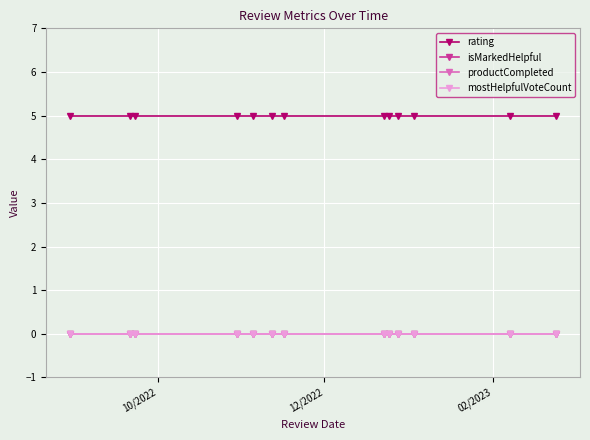

At how many categories does at least one series exceed 4?

13